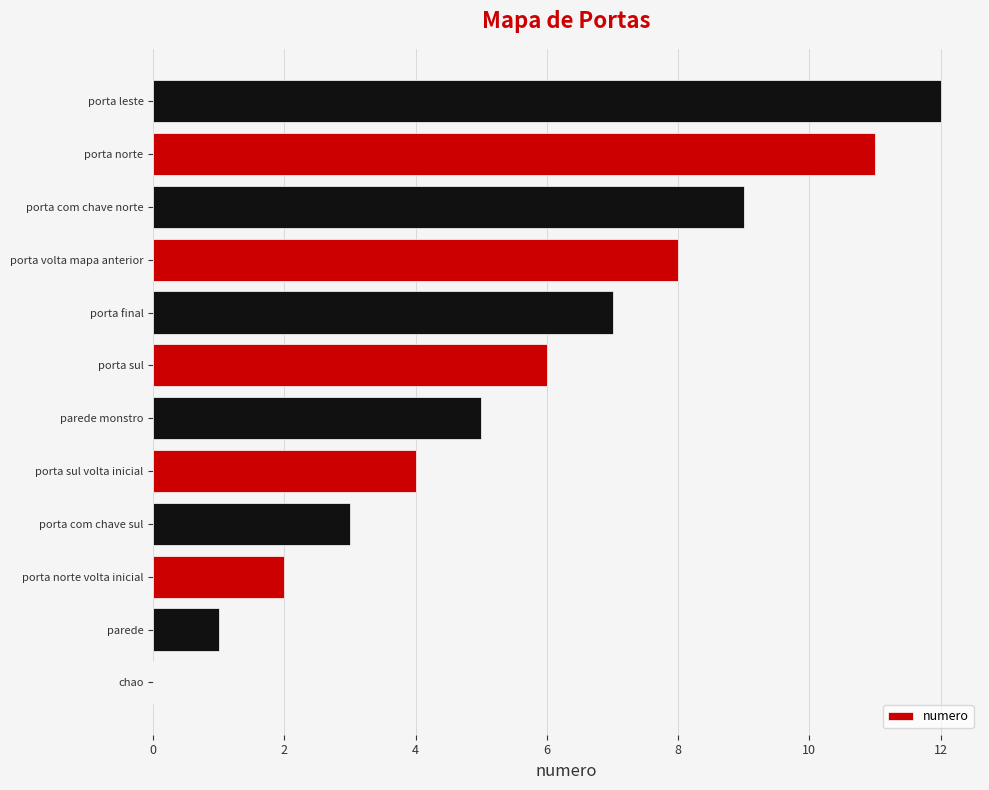

What is the sum of all values?

68